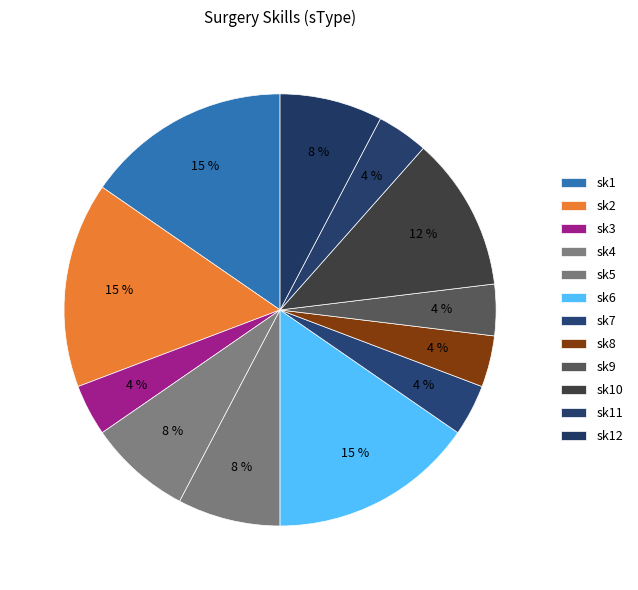

To the nearest percent, what is the difference between the largest and smallest slice percentages?

12%